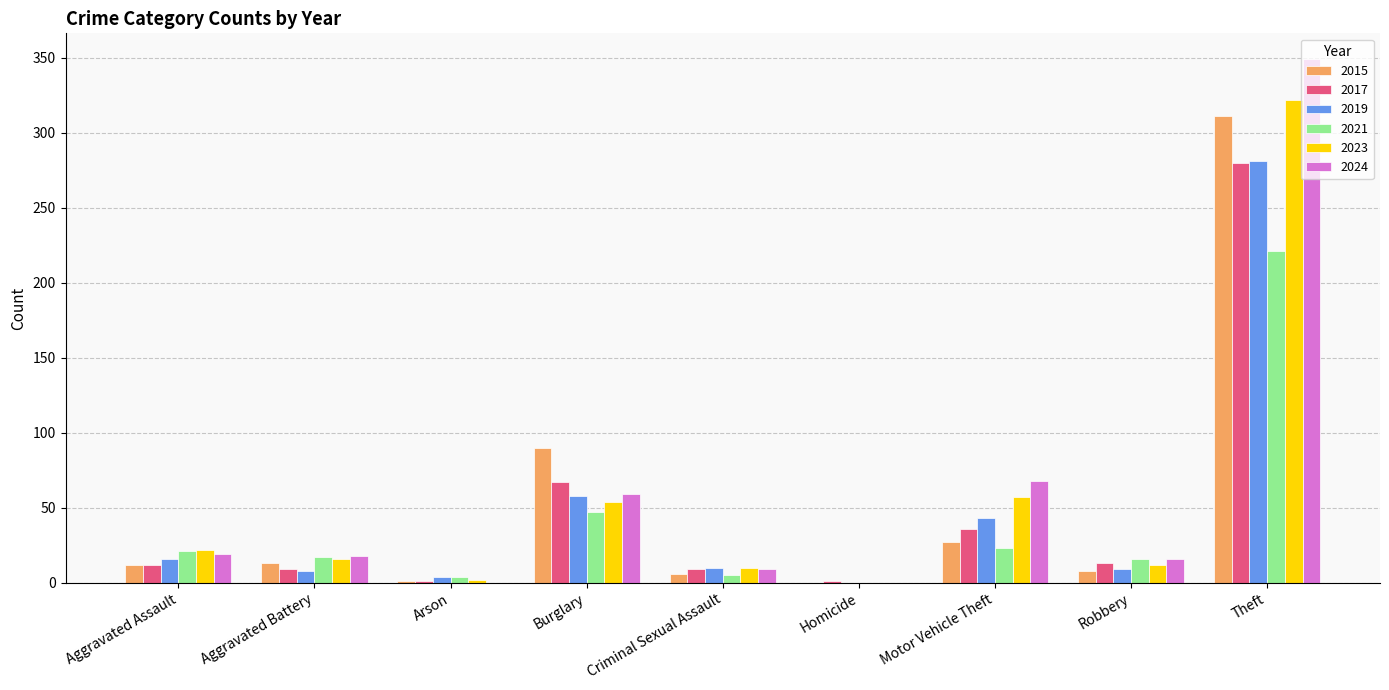

Which category has the highest value across all series?

Theft